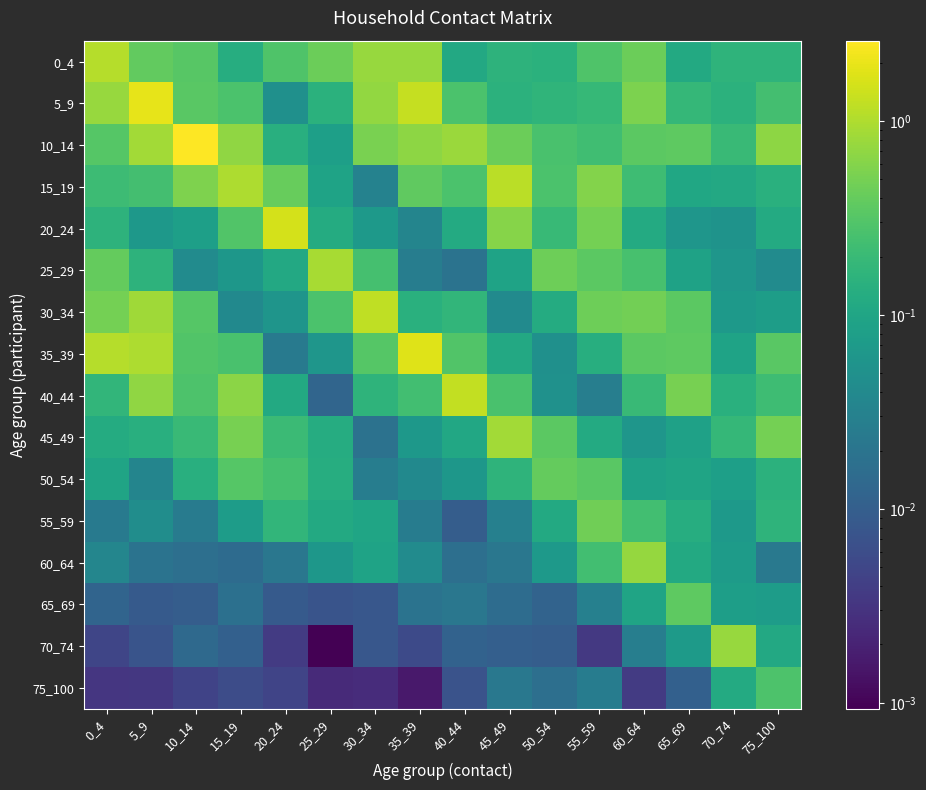

Which series has the largest range (max minus min)?

10_14